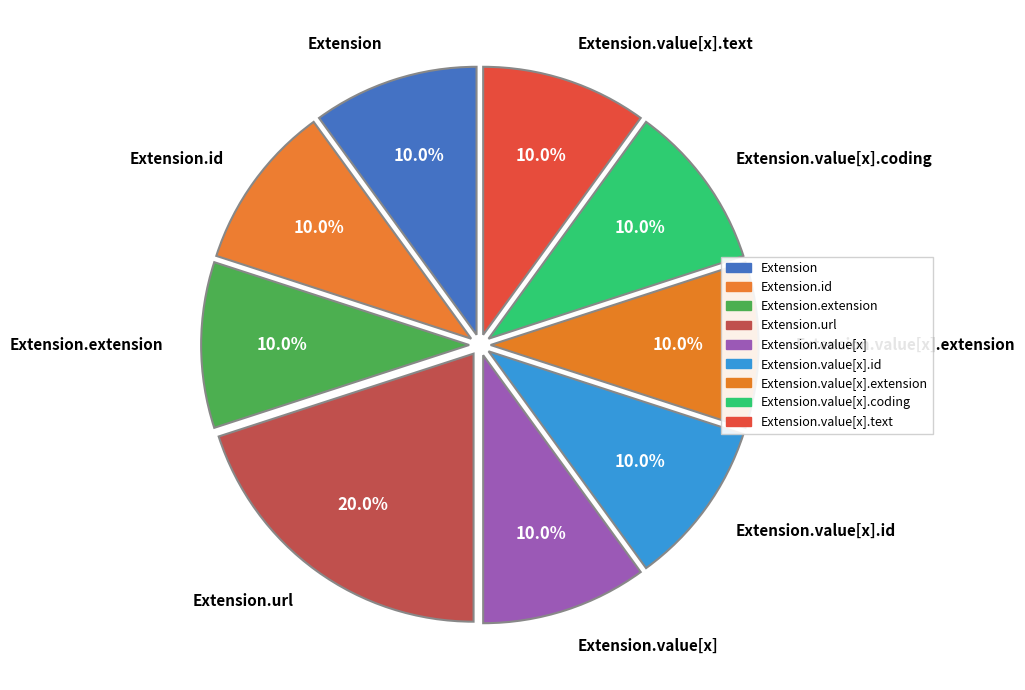

To the nearest percent, what is the average slice percentage?

11%